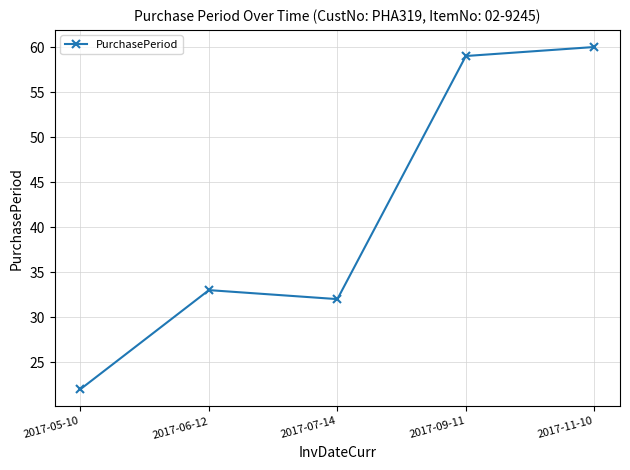

What is the difference between the second highest and minimum values?

37